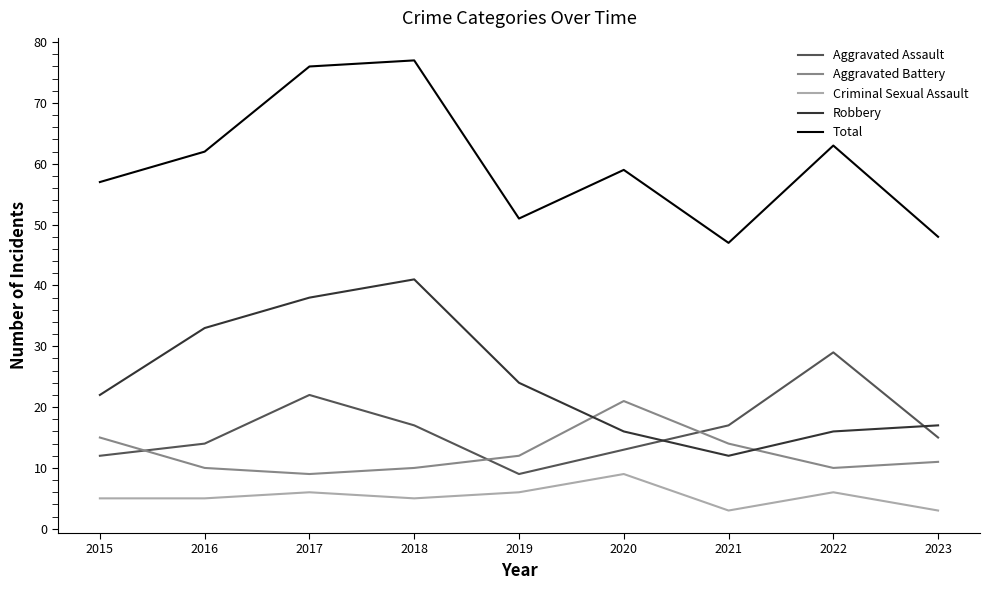

Is the value of Aggravated Assault at 2021 greater than the value of Total at 2015?

No